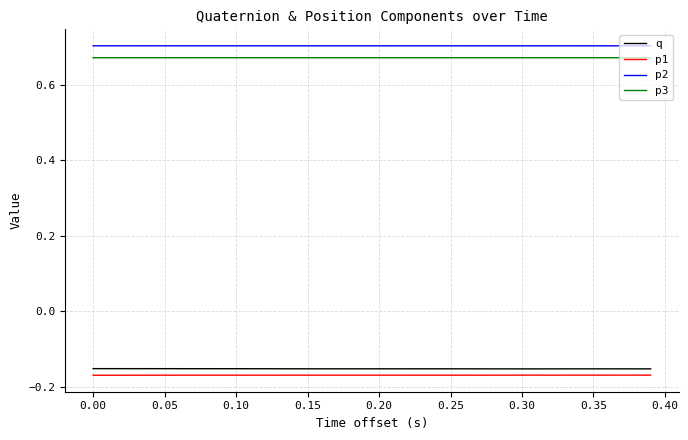

True or false: p3 and p1 cross at least once.

False